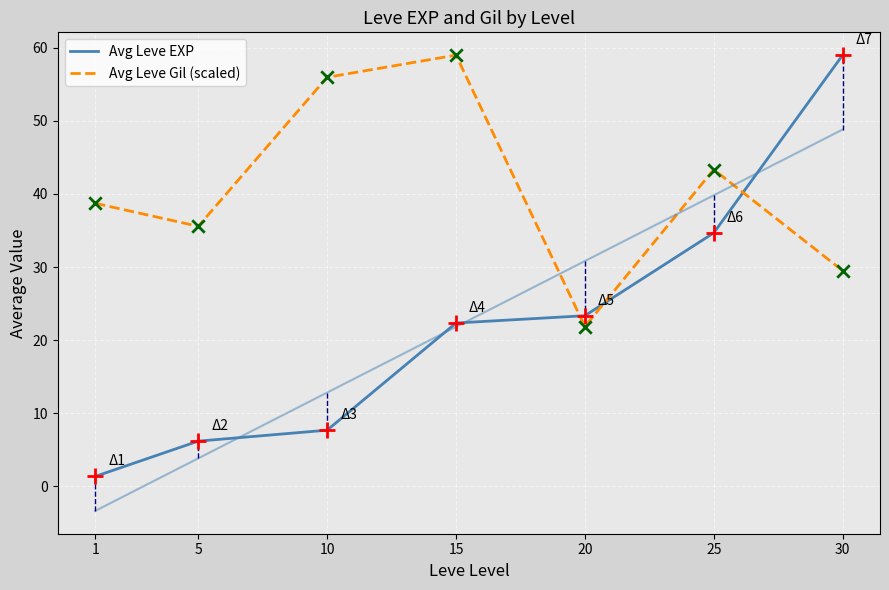

What are all the series names shown in the legend?

Avg Leve EXP, Avg Leve Gil (scaled)